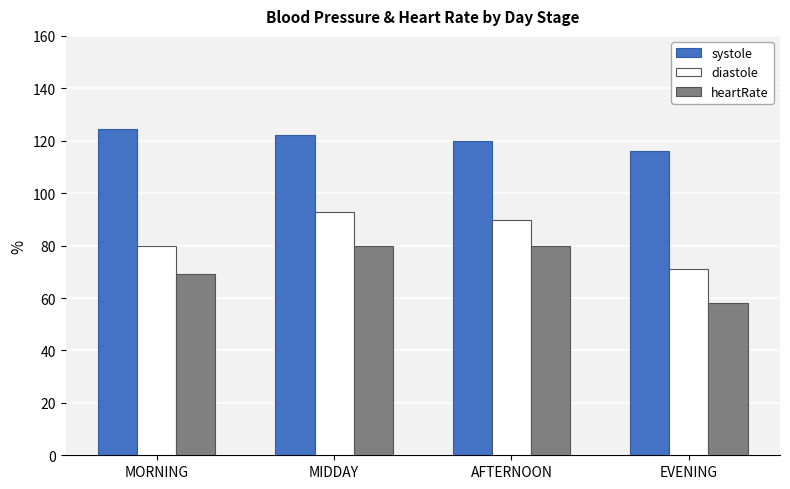

What is the label of the 2nd bar from the right?

AFTERNOON